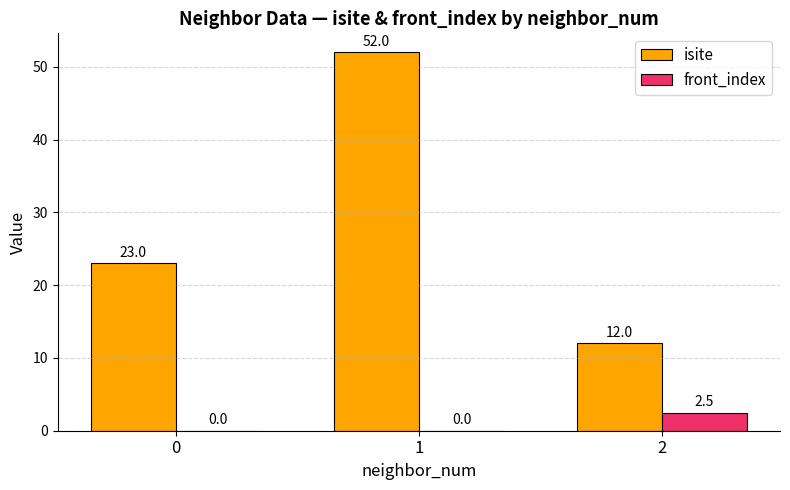

How many isite values are between 12 and 52?

3